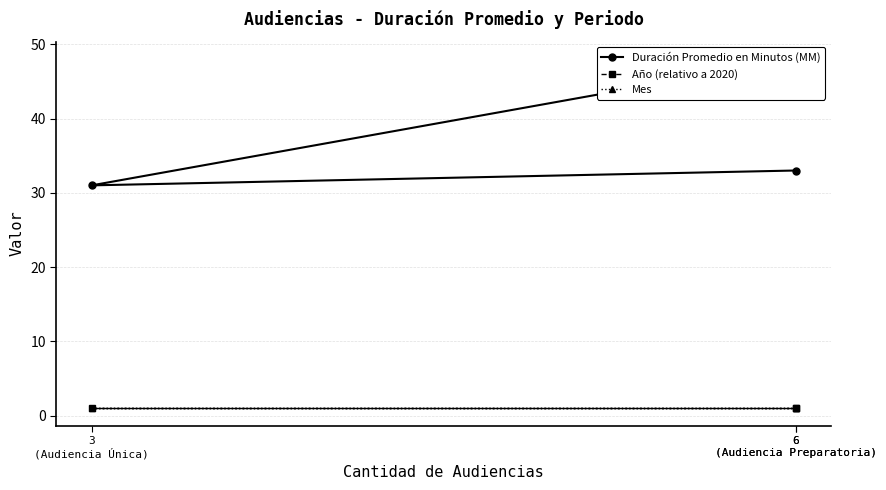

Reading left to right, list all the values displayed in this chart.

Duración Promedio en Minutos (MM): 6
(Audiencia Preparatoria)=48	3
(Audiencia Única)=31	6
(Audiencia Preparatoria)=33
Año (relativo a 2020): 6
(Audiencia Preparatoria)=1	3
(Audiencia Única)=1	6
(Audiencia Preparatoria)=1
Mes: 6
(Audiencia Preparatoria)=1	3
(Audiencia Única)=1	6
(Audiencia Preparatoria)=1